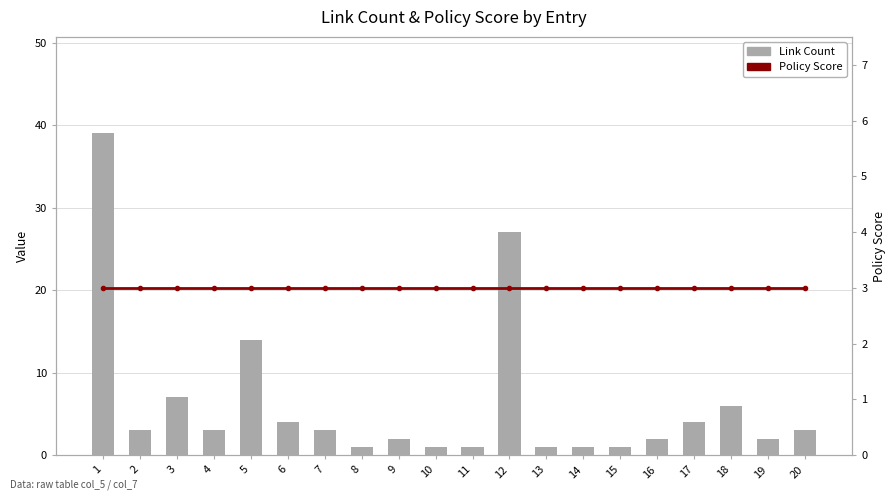

What are all the series names shown in the legend?

Link Count, Policy Score